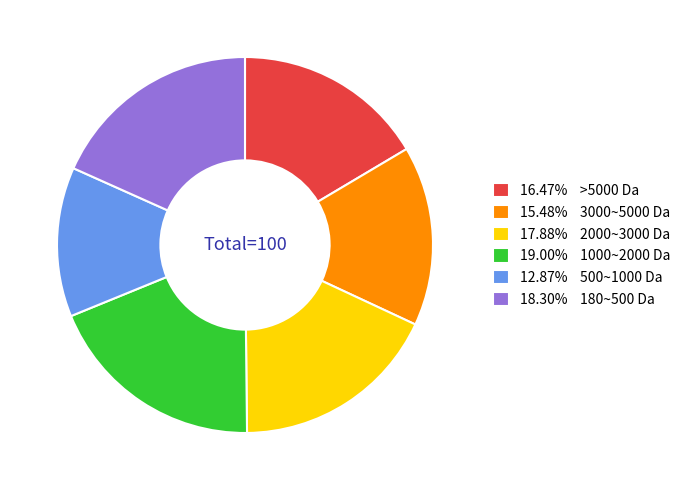

Is 16.47% >5000 Da the majority of the pie?

No